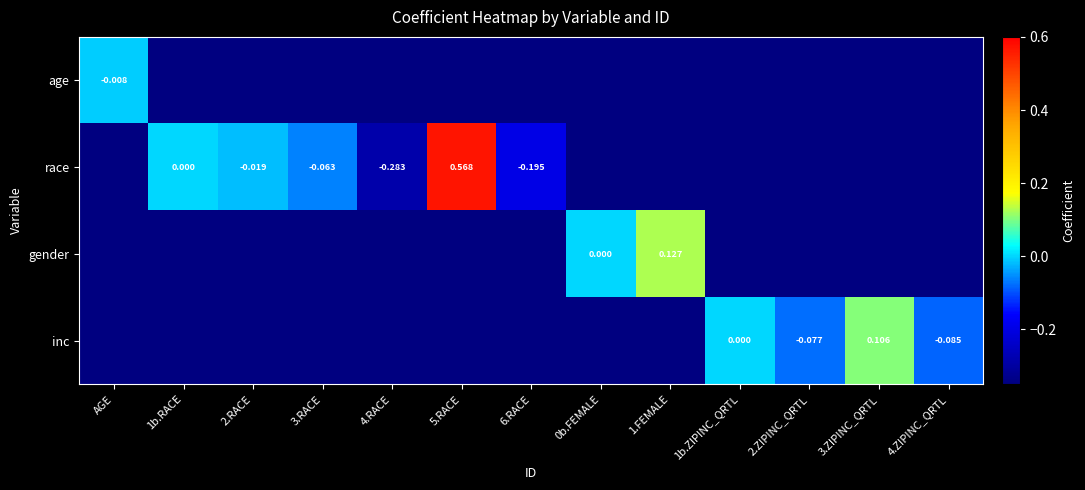

What is the maximum value shown in the chart?

0.6